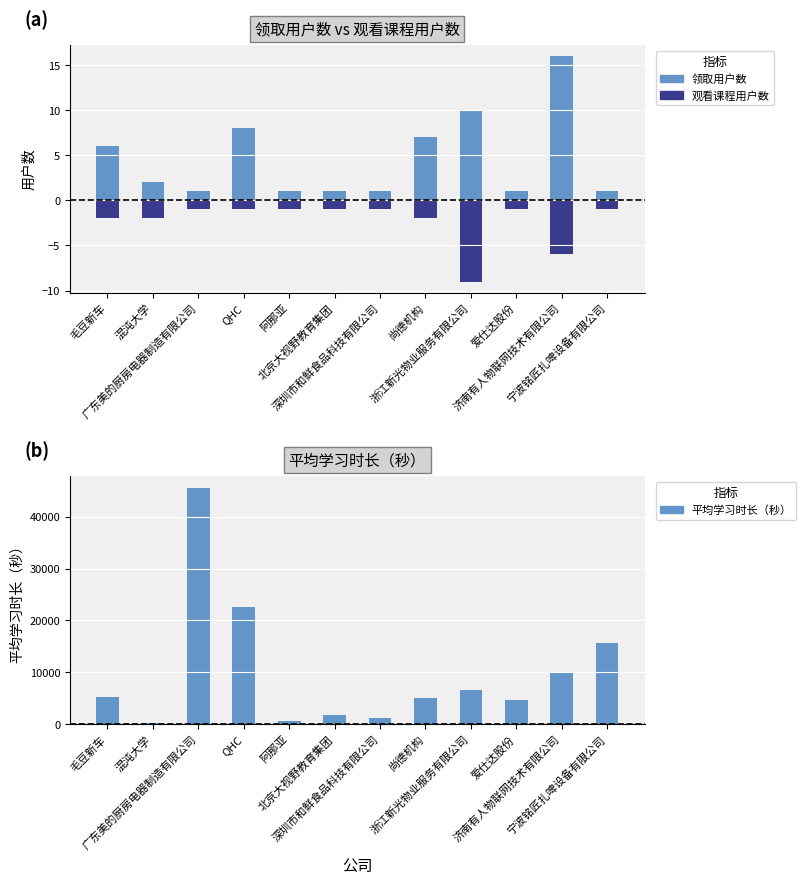

What value does the 观看课程用户数（负向） series have at 阿那亚?

-1.0